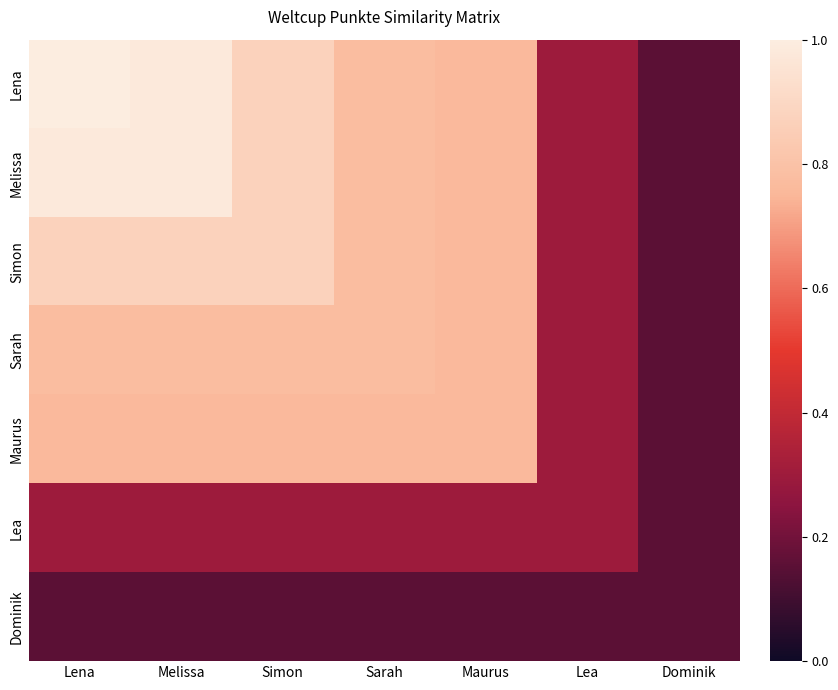

Reading right to left, extract all data points from this chart.

Lena: Dominik=0.2	Lea=0.3	Maurus=0.8	Sarah=0.8	Simon=0.9	Melissa=1.0	Lena=1.0
Melissa: Dominik=0.2	Lea=0.3	Maurus=0.8	Sarah=0.8	Simon=0.9	Melissa=1.0	Lena=1.0
Simon: Dominik=0.2	Lea=0.3	Maurus=0.8	Sarah=0.8	Simon=0.9	Melissa=0.9	Lena=0.9
Sarah: Dominik=0.2	Lea=0.3	Maurus=0.8	Sarah=0.8	Simon=0.8	Melissa=0.8	Lena=0.8
Maurus: Dominik=0.2	Lea=0.3	Maurus=0.8	Sarah=0.8	Simon=0.8	Melissa=0.8	Lena=0.8
Lea: Dominik=0.2	Lea=0.3	Maurus=0.3	Sarah=0.3	Simon=0.3	Melissa=0.3	Lena=0.3
Dominik: Dominik=0.2	Lea=0.2	Maurus=0.2	Sarah=0.2	Simon=0.2	Melissa=0.2	Lena=0.2